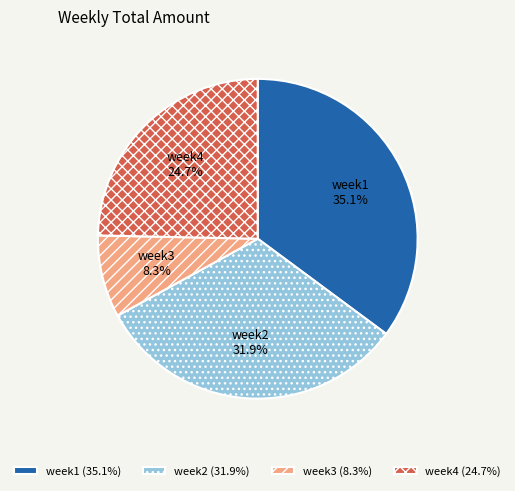

Is it true that week3 is 18% of the pie?

False